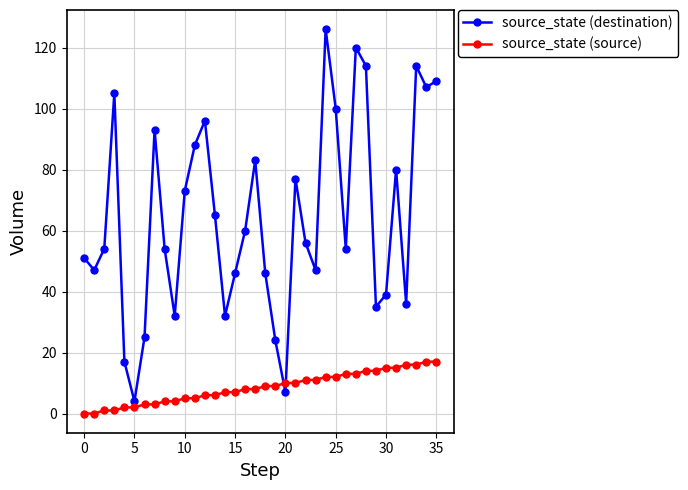

Which series ends up on top after the final intersection of source_state (source) and source_state (destination)?

source_state (destination)